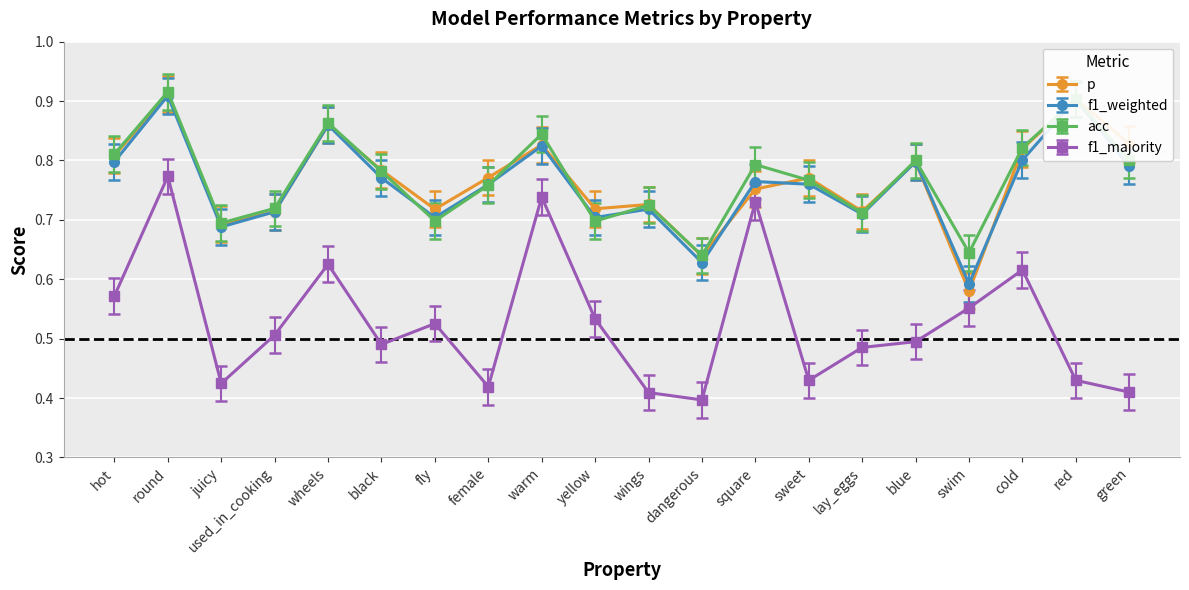

What is the spread (max minus min) of values at cold?

0.2